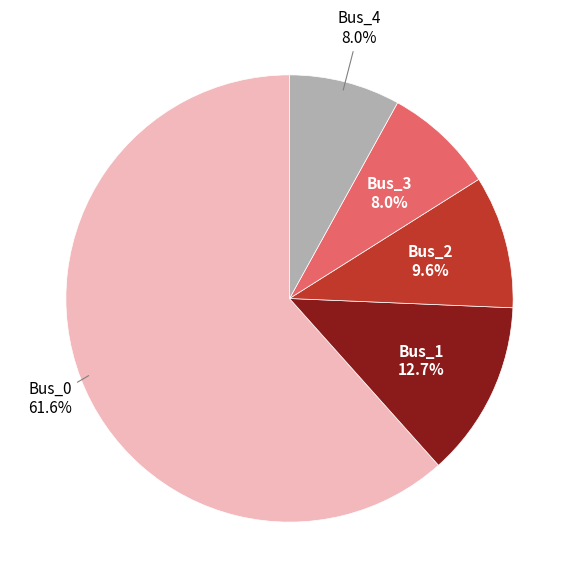

Is it true that Bus_1 is 1% of the pie?

False